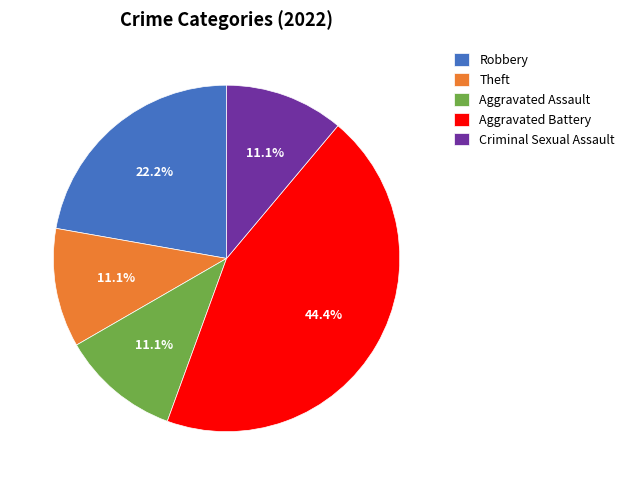

How many segments does this pie chart have?

5